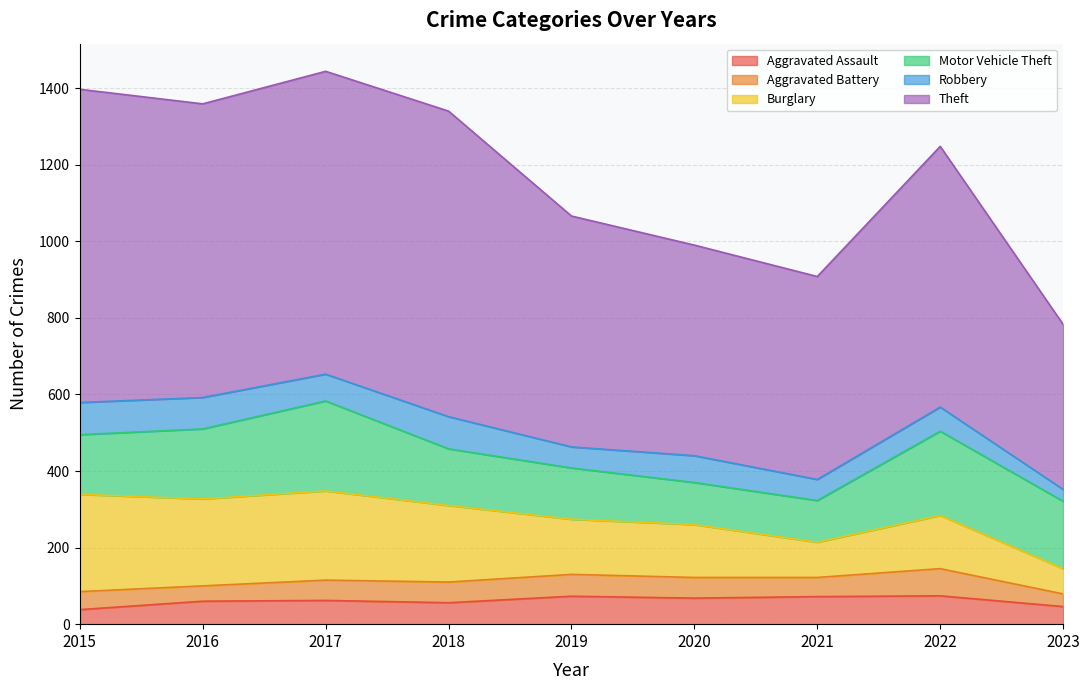

How many data points does each series have?

9